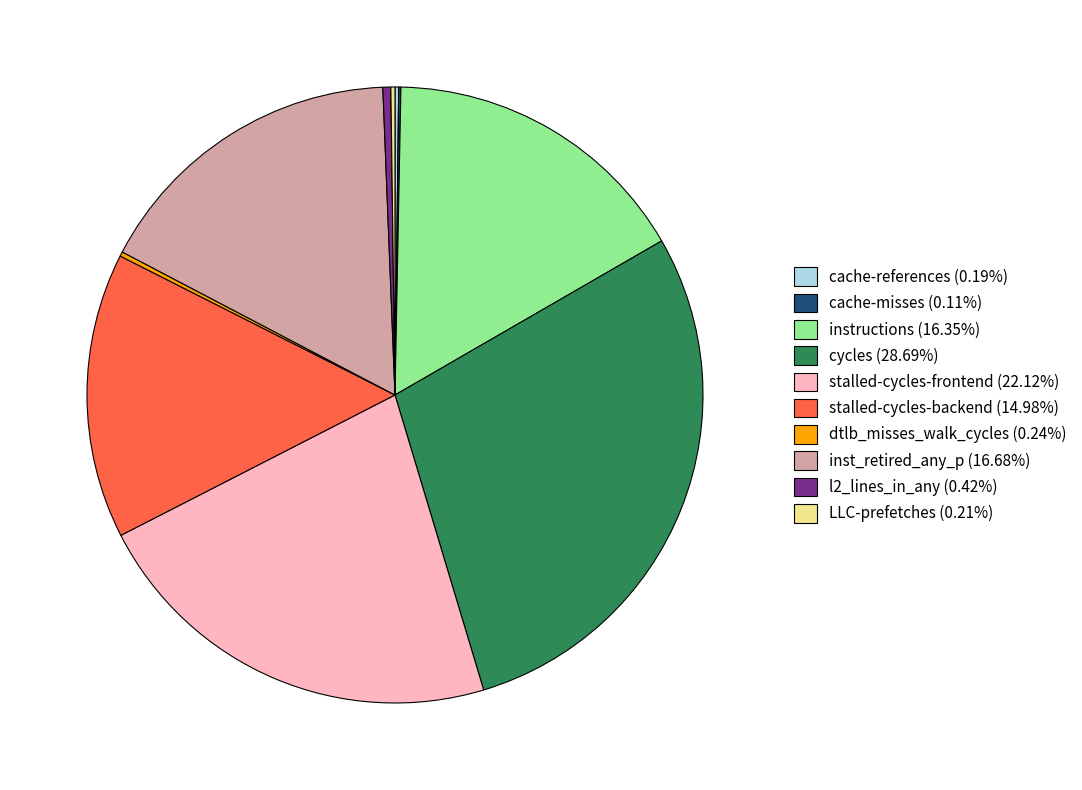

Is there a majority slice in this chart?

No